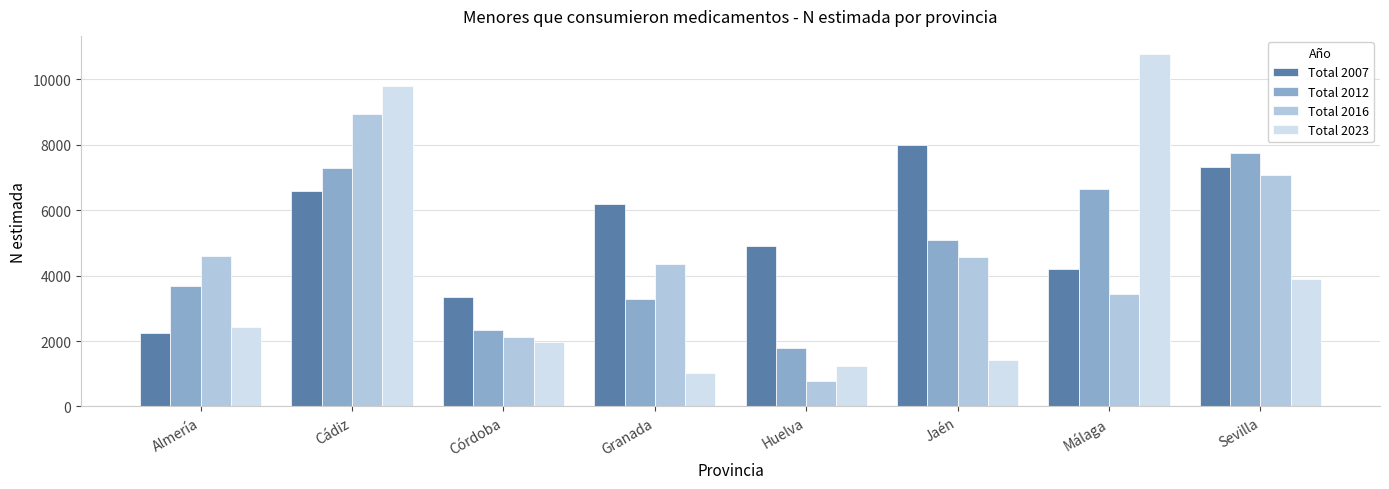

What is the highest value of the Total 2016 series?

8946